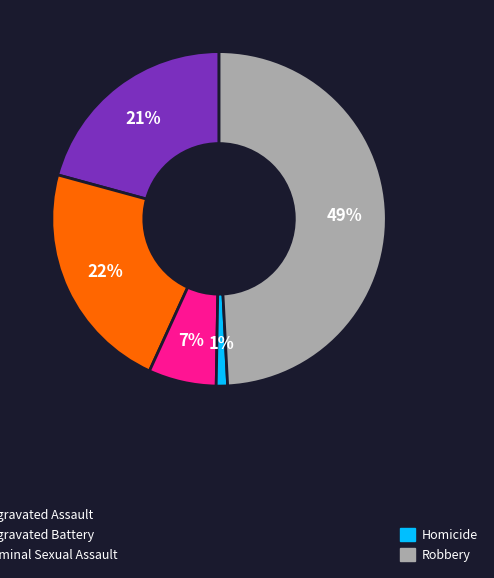

To the nearest percent, what is the average slice percentage?

20%